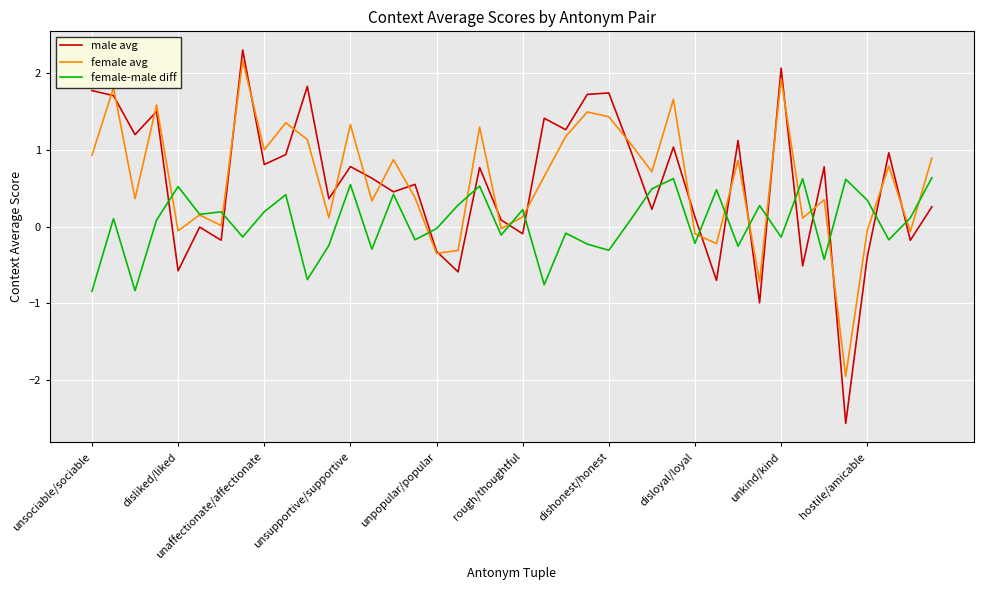

Which series has the largest range (max minus min)?

male avg